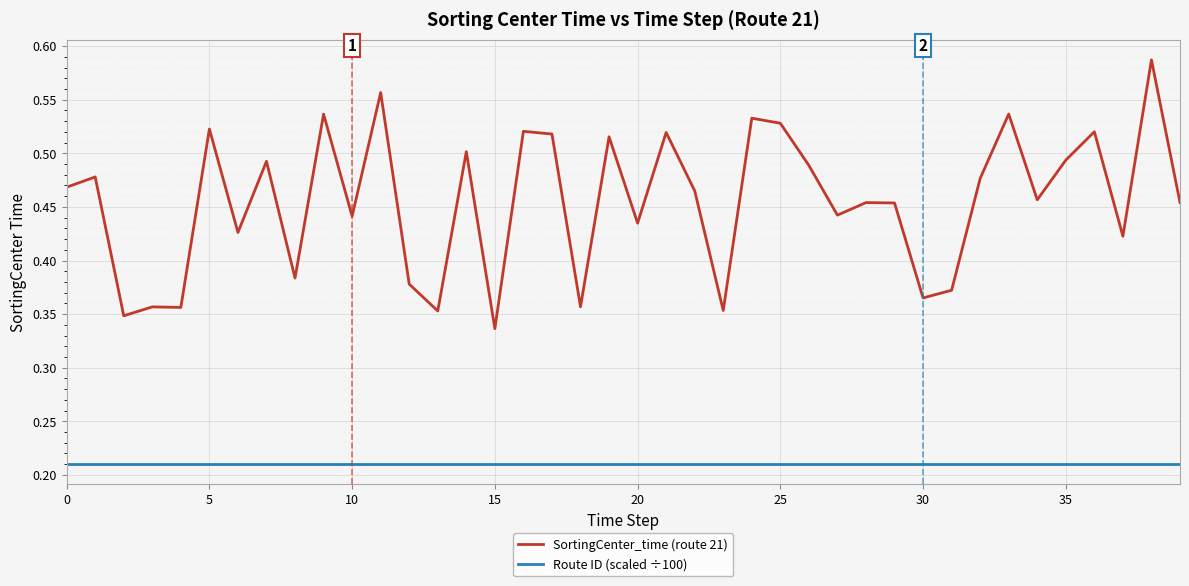

At how many categories does at least one series exceed 0?

40